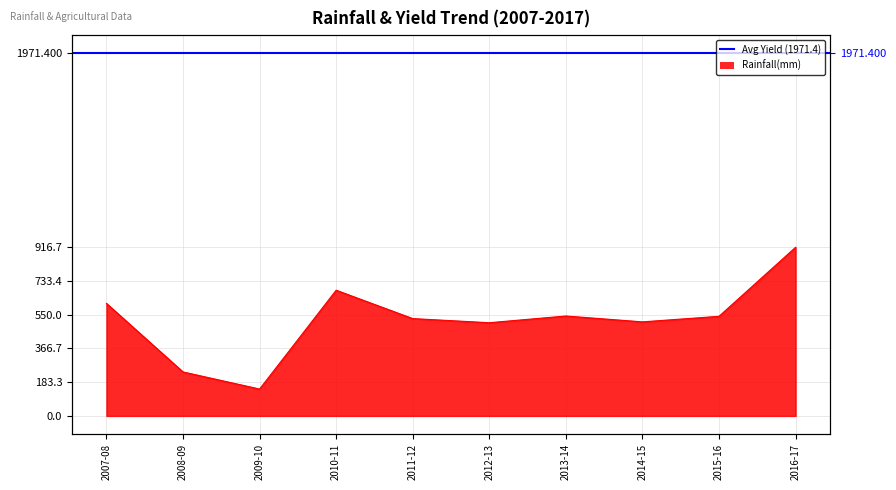

Rank the categories by value from highest to lowest.

2016-17, 2010-11, 2007-08, 2013-14, 2015-16, 2011-12, 2014-15, 2012-13, 2008-09, 2009-10